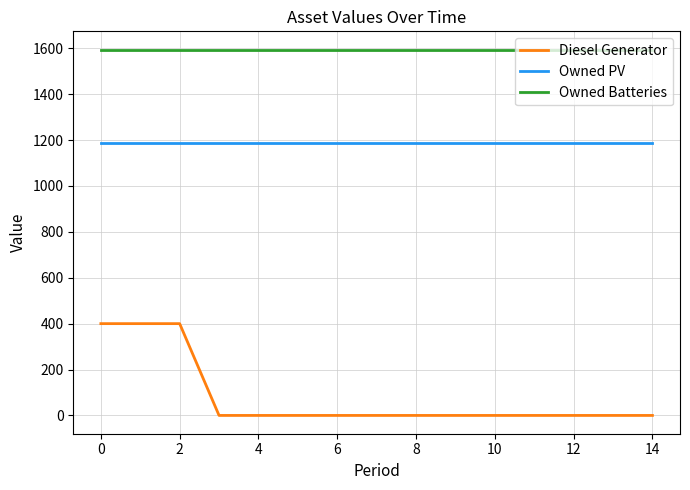

What is the lowest value of the Owned Batteries series?

1594